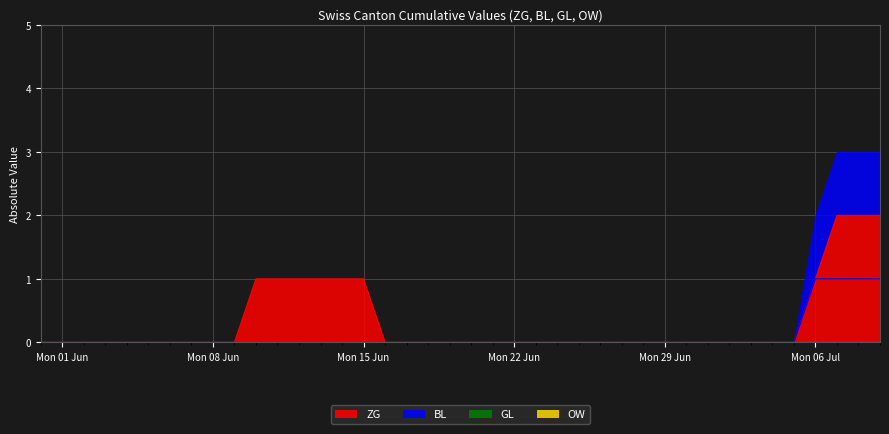

True or false: BL and ZG cross at least once.

False